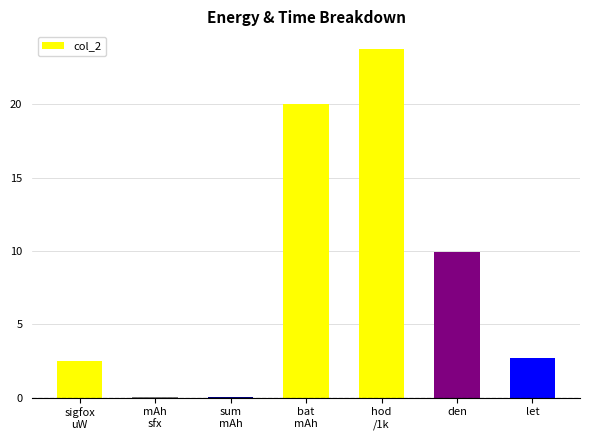

What is the label of the 5th bar from the left?

hod
/1k